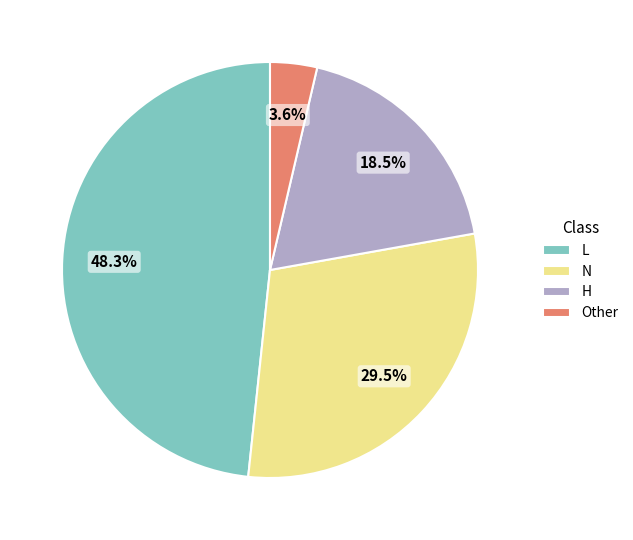

Rank the categories by value from lowest to highest.

Other, H, N, L